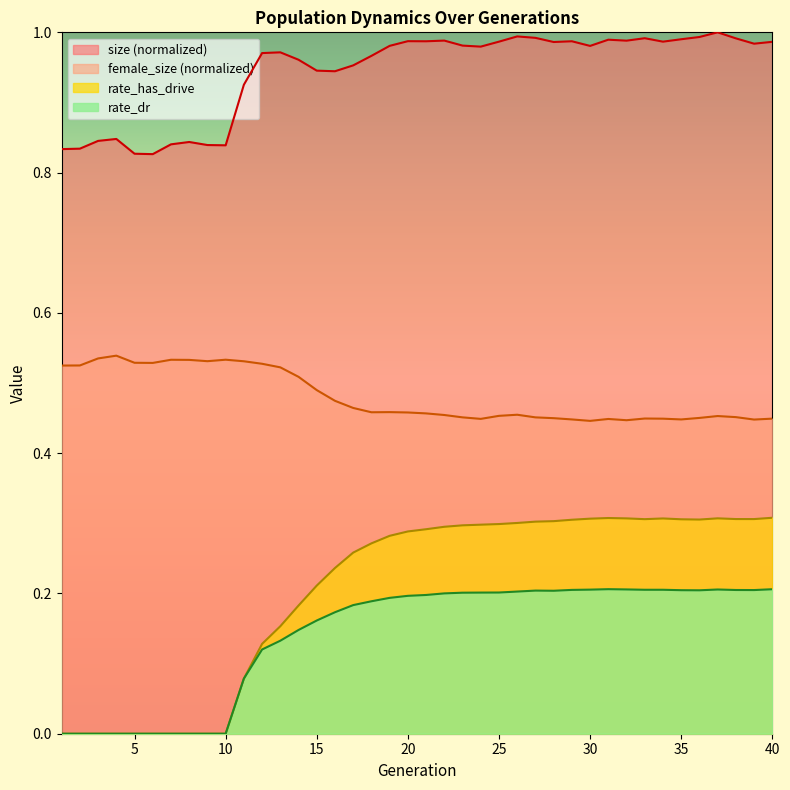

What is the difference between the rate_has_drive values at 20 and 1?

0.3